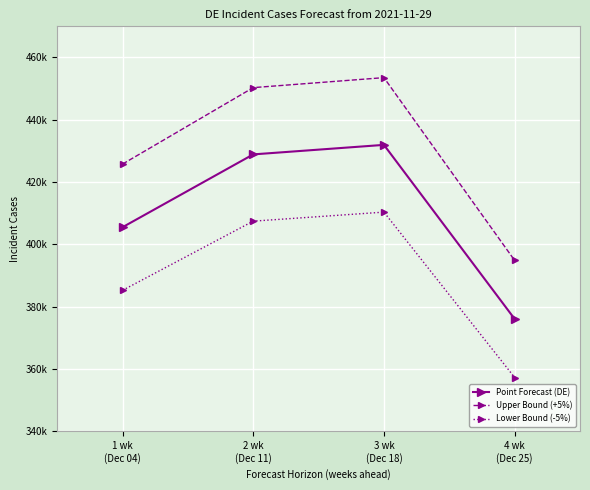

Is this an area chart (filled region under the line)?

No